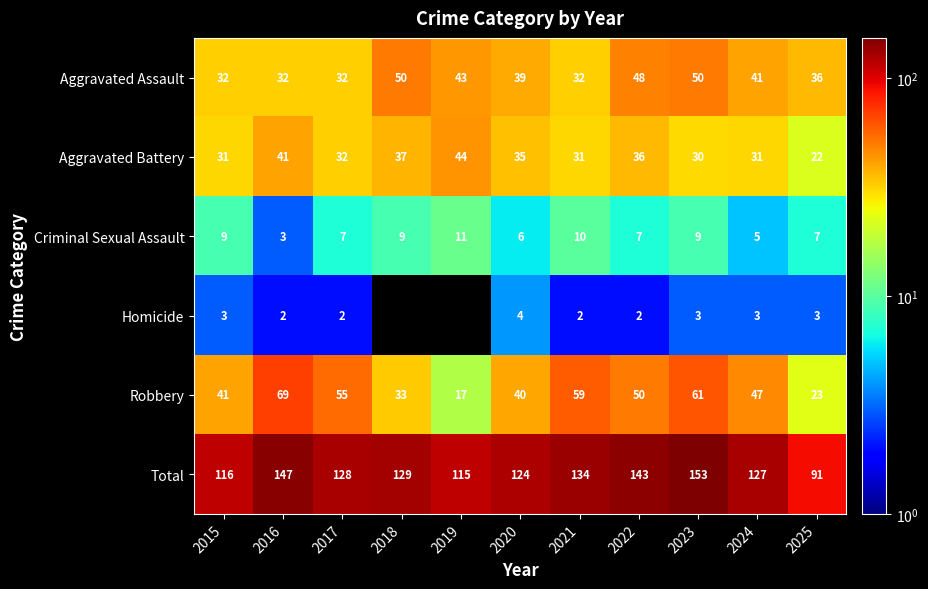

Rank the series at 2025 from lowest to highest value.

Homicide, Criminal Sexual Assault, Aggravated Battery, Robbery, Aggravated Assault, Total